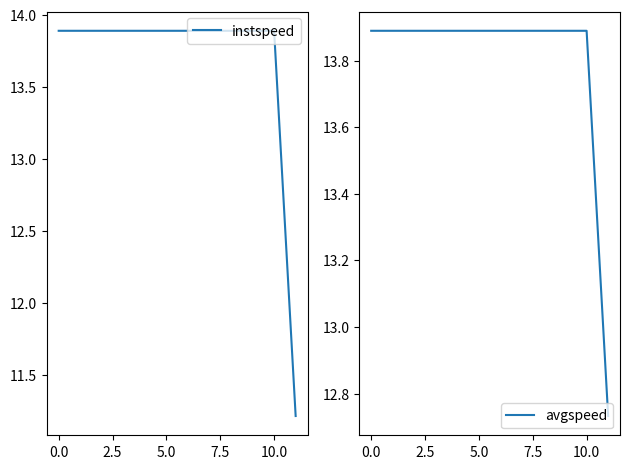

True or false: avgspeed and instspeed intersect in this chart.

False